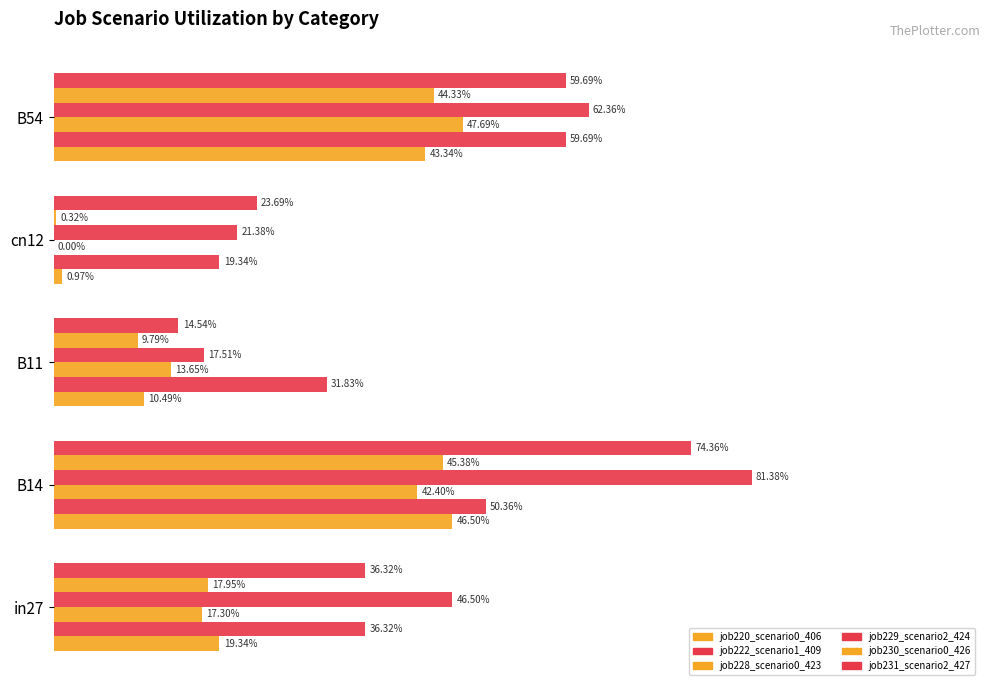

At how many categories does at least one series exceed 0?

5